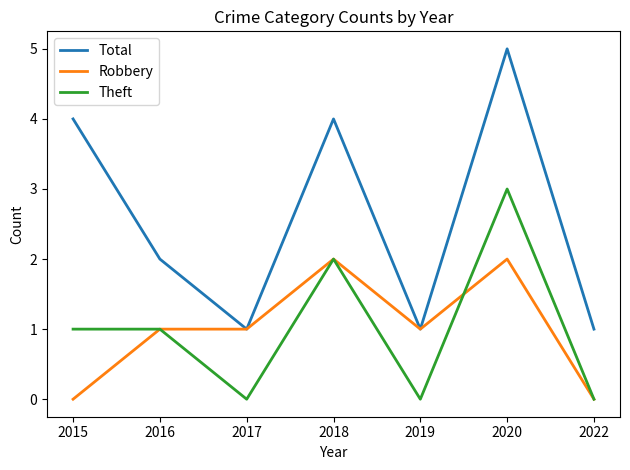

What is the minimum value for Total?

1